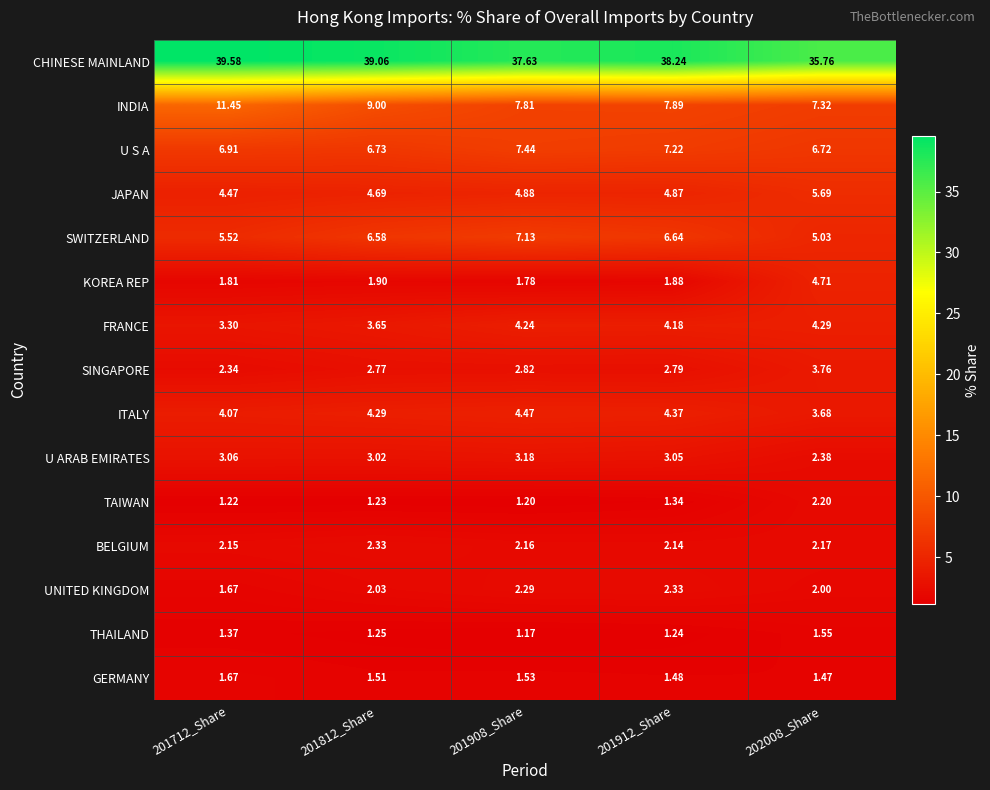

How many distinct data groups are displayed?

15